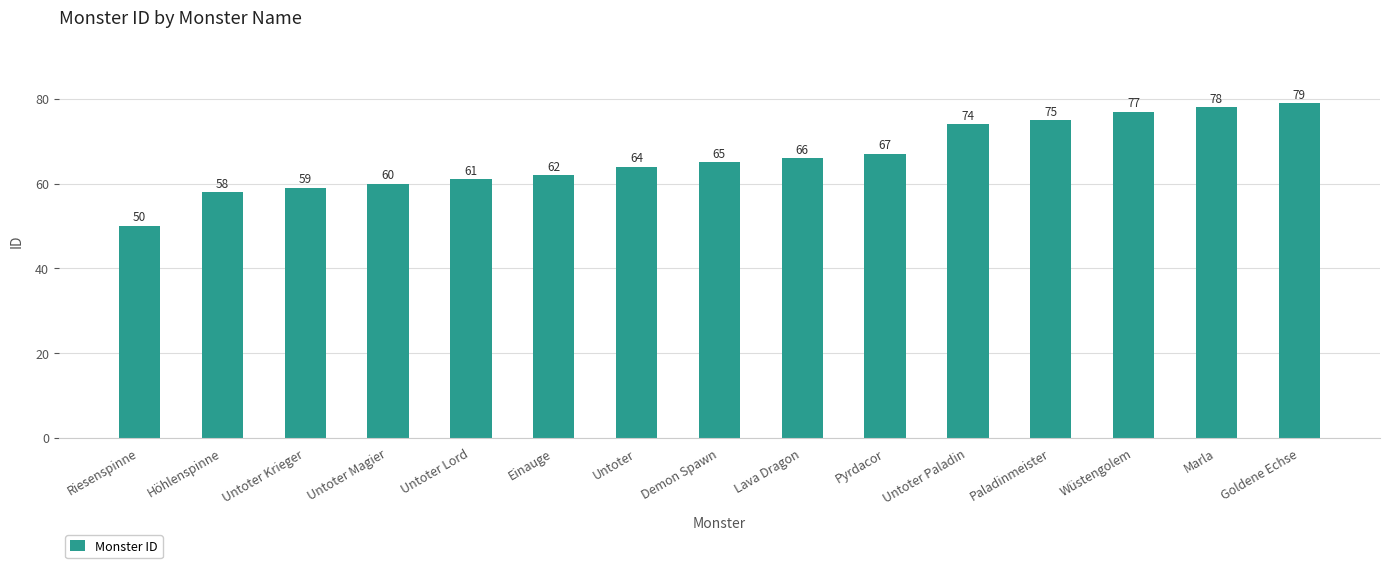

At which category does the chart reach its peak across all series?

Goldene Echse